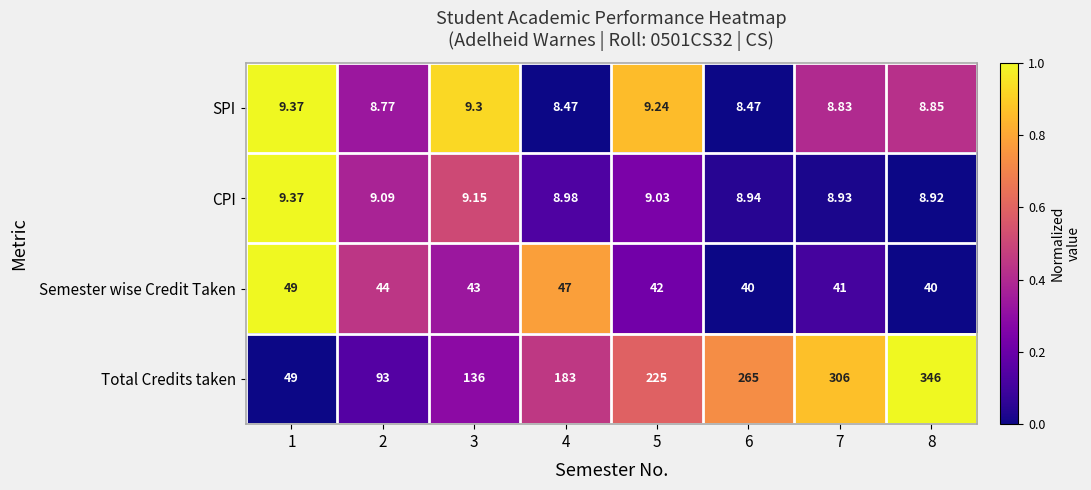

Rank the series at 6 from highest to lowest value.

Total Credits taken, Semester wise Credit Taken, CPI, SPI